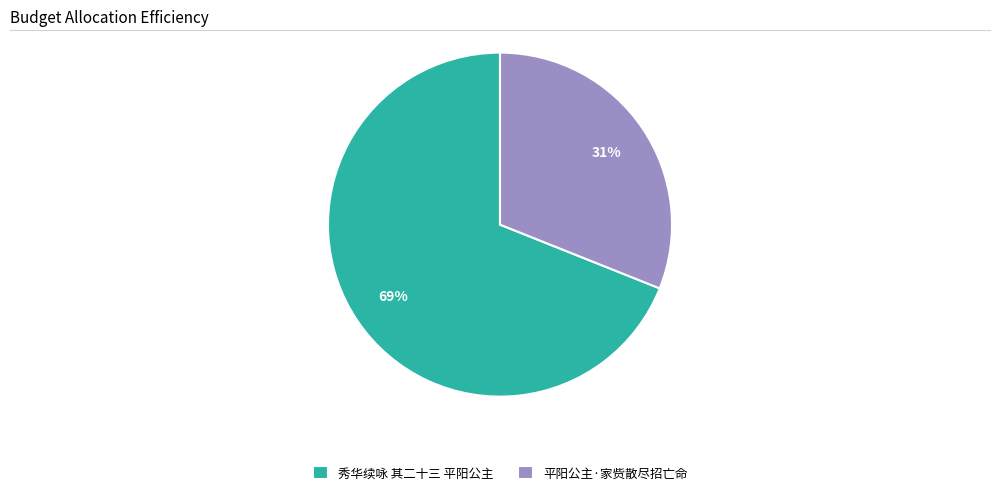

Combined, do 秀华续咏 其二十三 平阳公主 and 平阳公主·家赀散尽招亡命 account for over 50%?

Yes